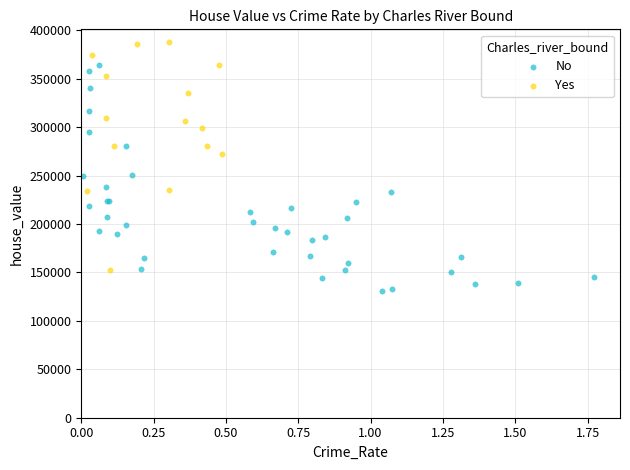

Which series reaches the minimum Y coordinate?

No